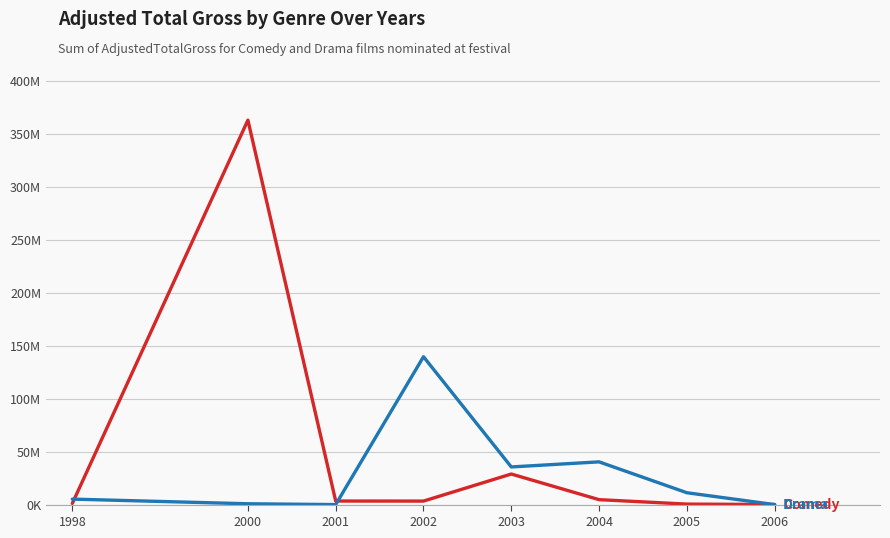

The value of Drama at 2004 is 40305681. True or false?

True